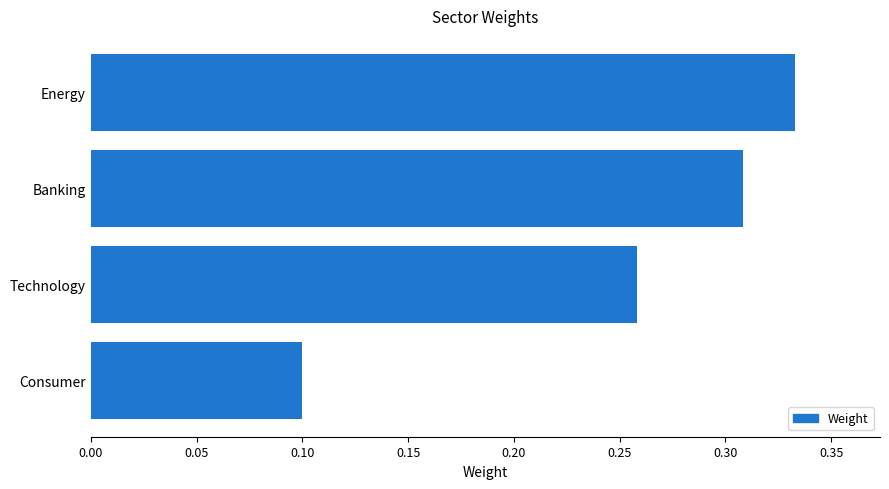

How many categories are shown in the chart?

4